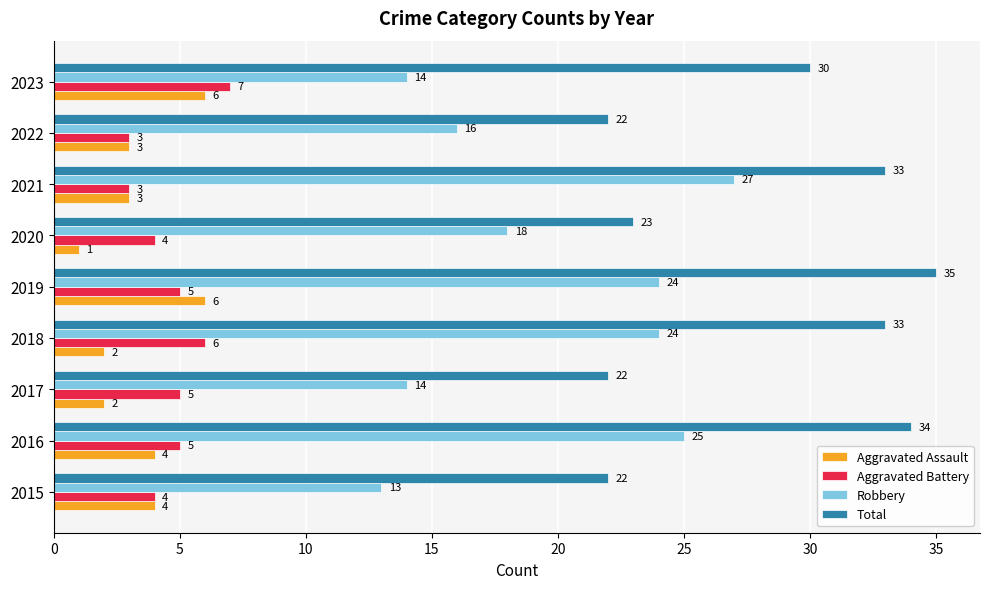

At which category does the chart reach its peak across all series?

2019